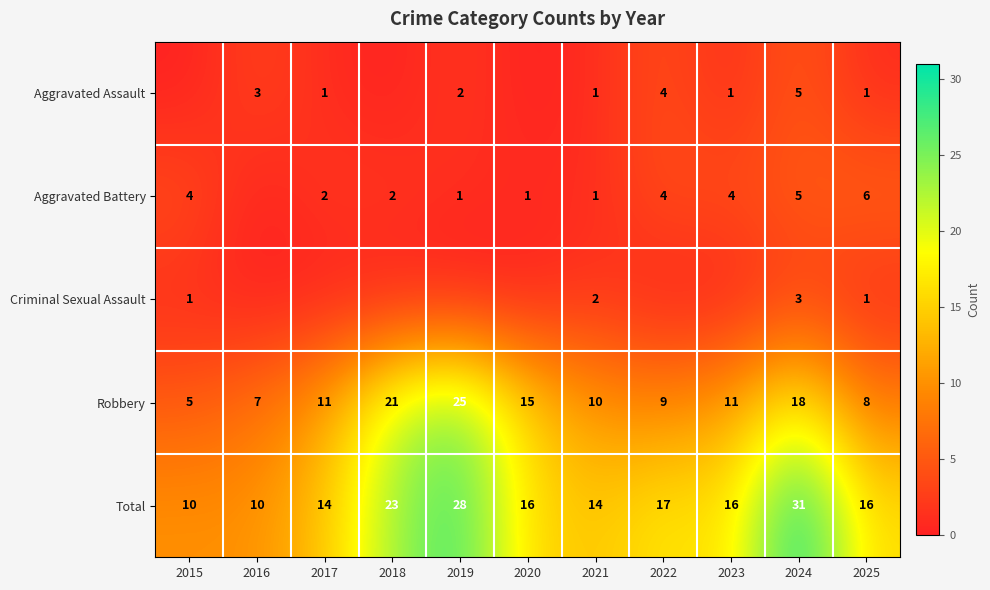

Read the Robbery value at 2019, to the nearest 5.

25